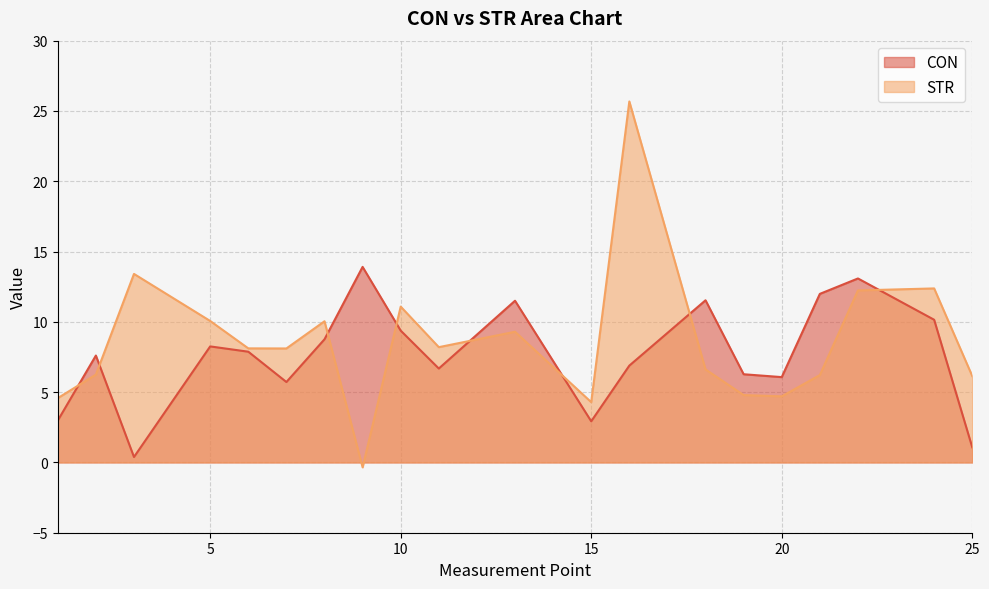

What are all the series names shown in the legend?

CON, STR